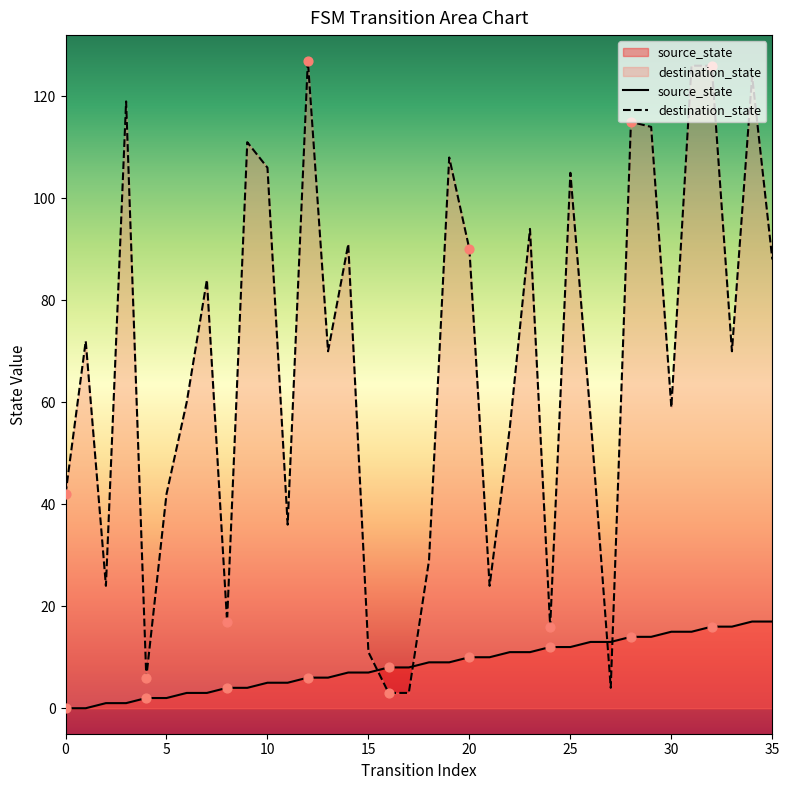

What are all the series names shown in the legend?

source_state, destination_state